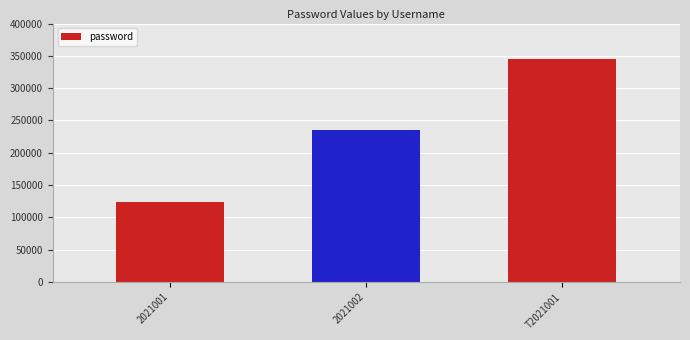

Reading right to left, extract all data points from this chart.

T2021001=345678	2021002=234567	2021001=123456